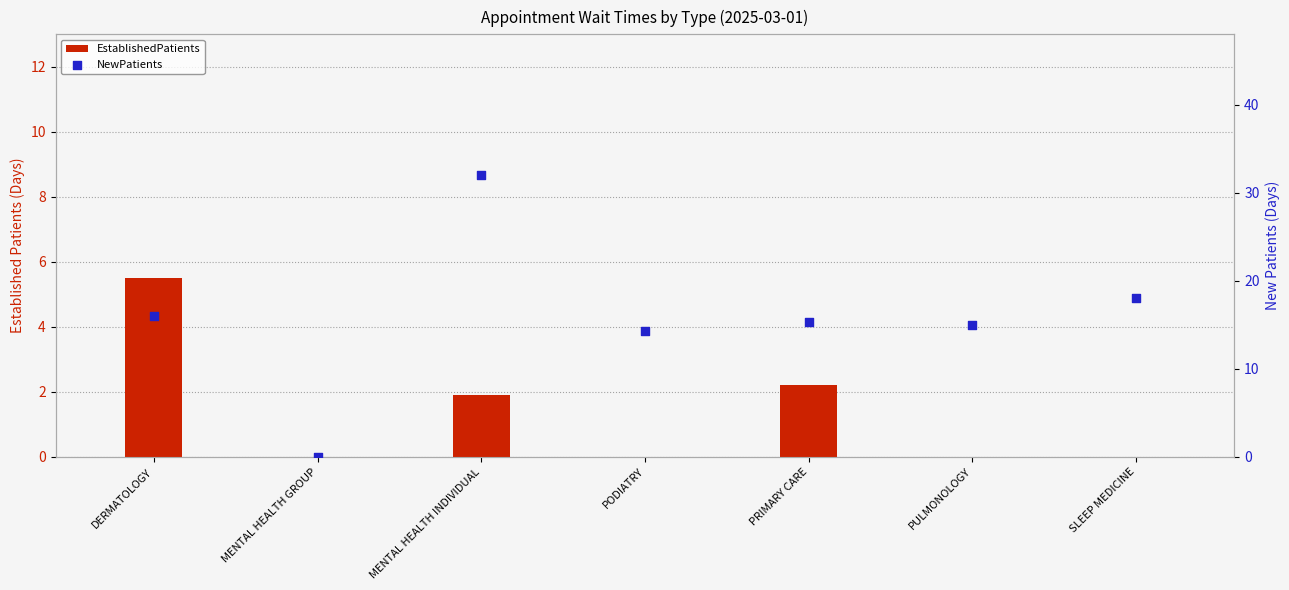

Is the value of NewPatients at PODIATRY greater than the value of EstablishedPatients at DERMATOLOGY?

Yes